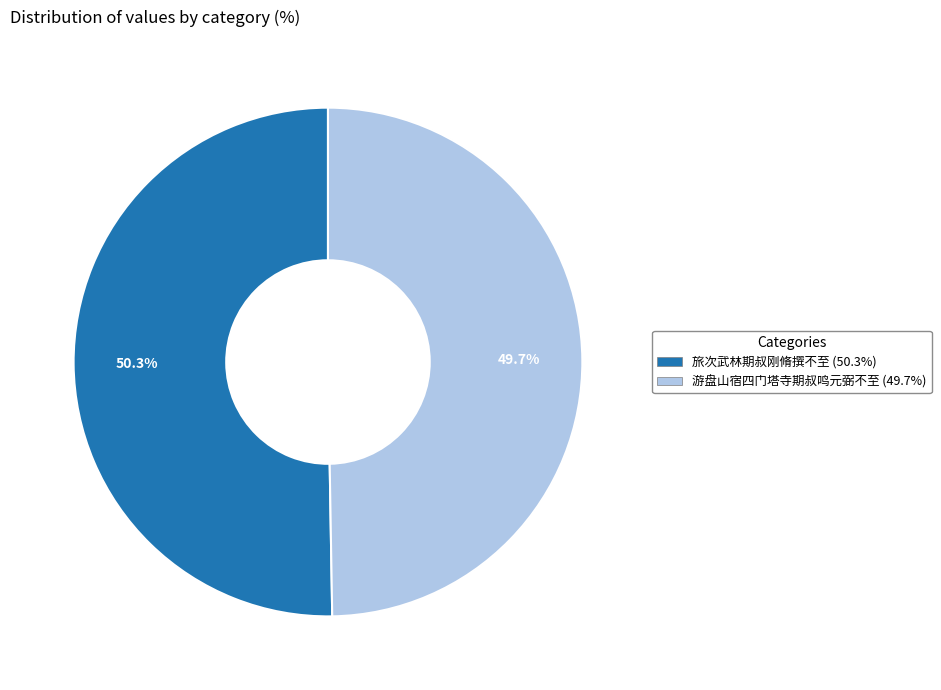

What percentage is the 游盘山宿四门塔寺期叔鸣元弼不至 slice, to the nearest percent?

50%